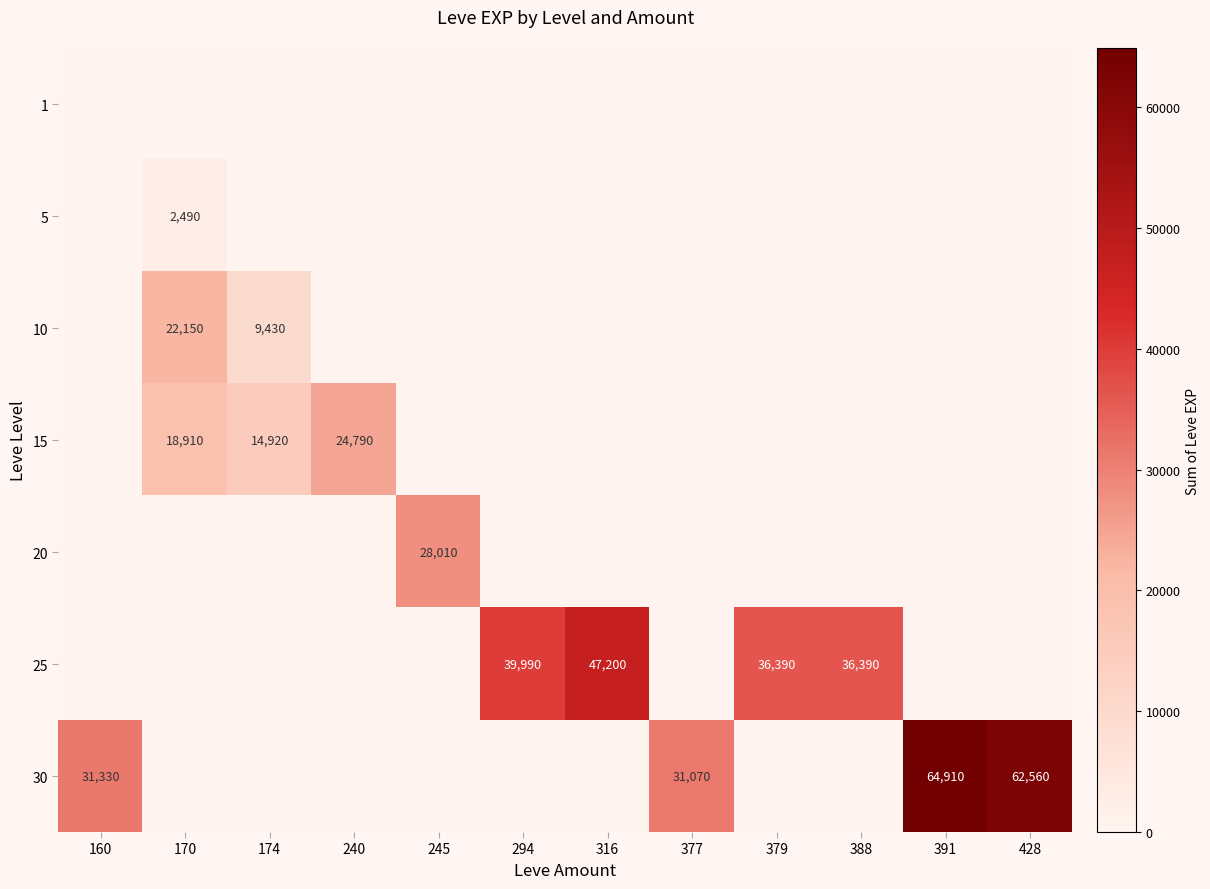

Is it true that 30 equals 49758 at 160?

False